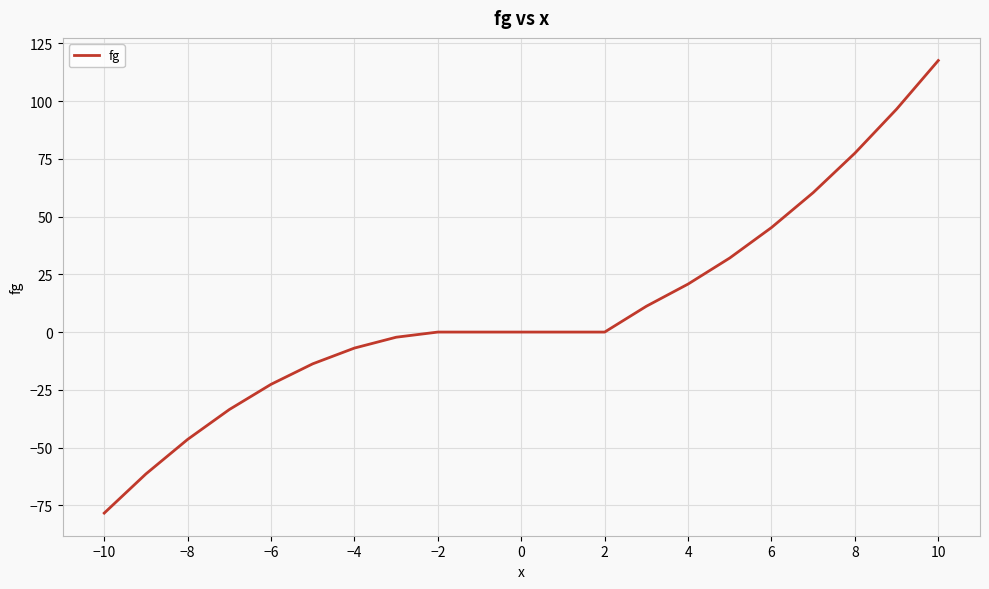

What is the difference between the maximum and minimum values?

196.0